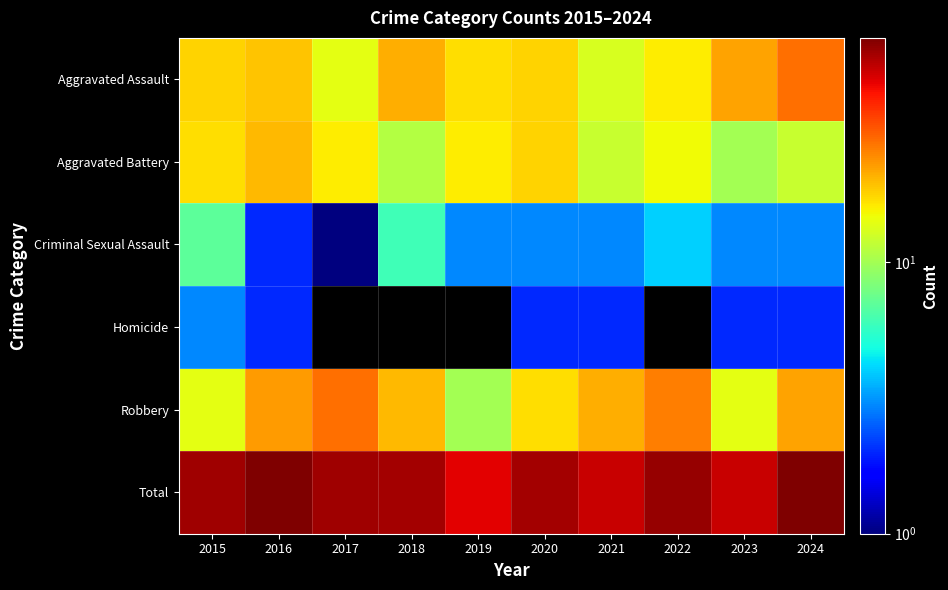

What is the total value across all series at 2015?

118.0